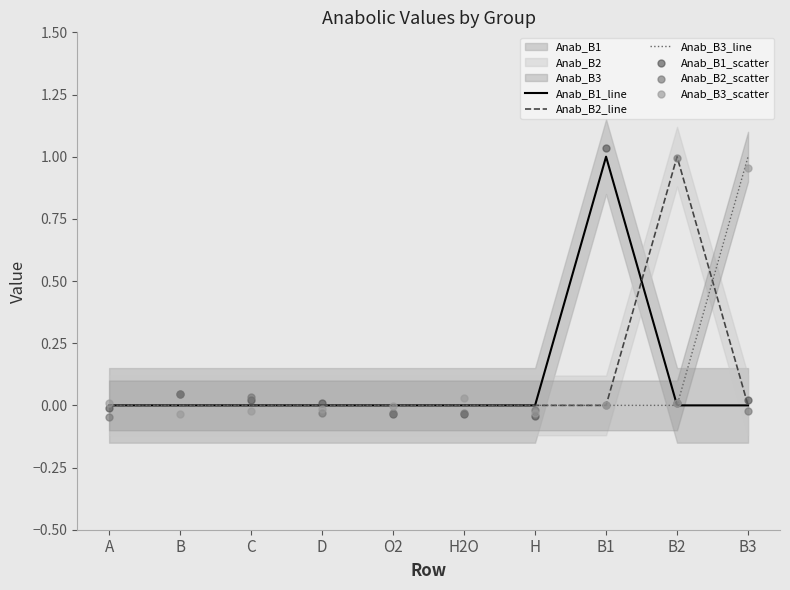

Which series reaches the maximum Y coordinate?

Anab_B1_scatter